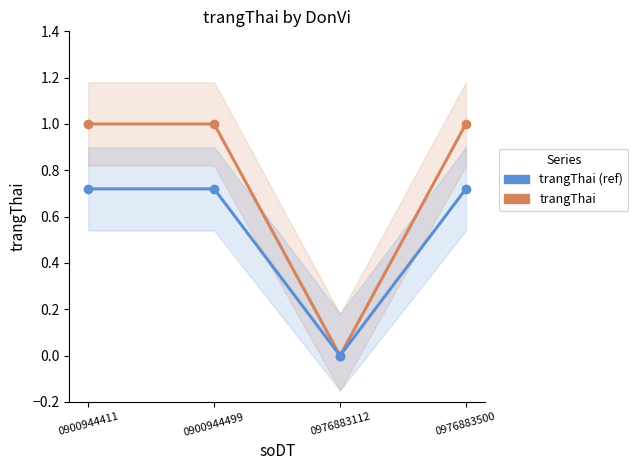

The trangThai series shows 1.7 at 0976883500. True or false?

False